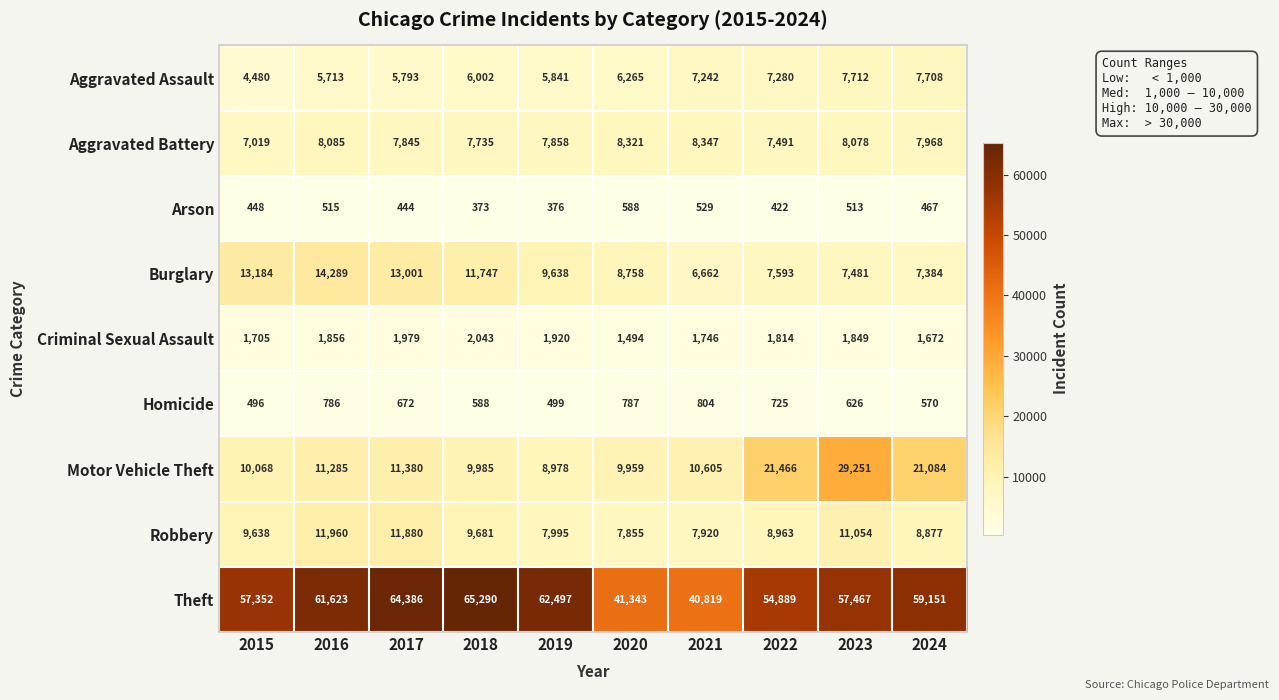

What is the difference between the maximum and minimum values in the Aggravated Assault series?

3232